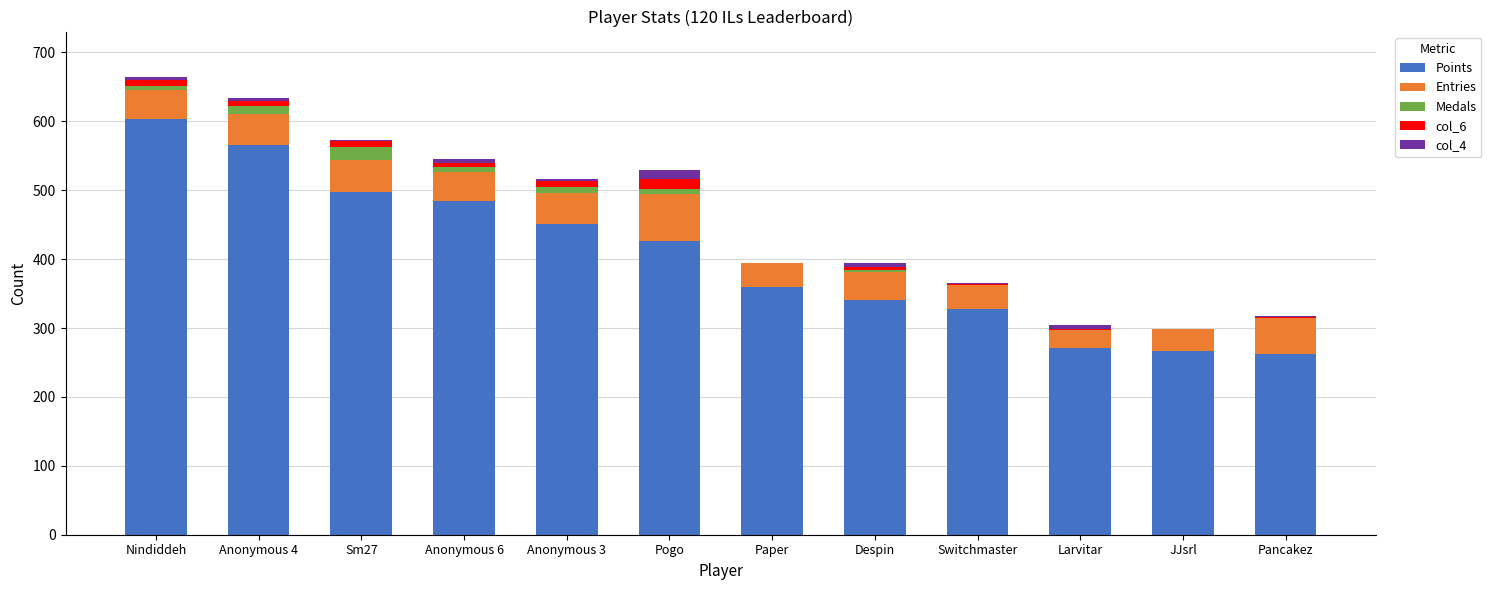

Count the number of categories in the chart.

12